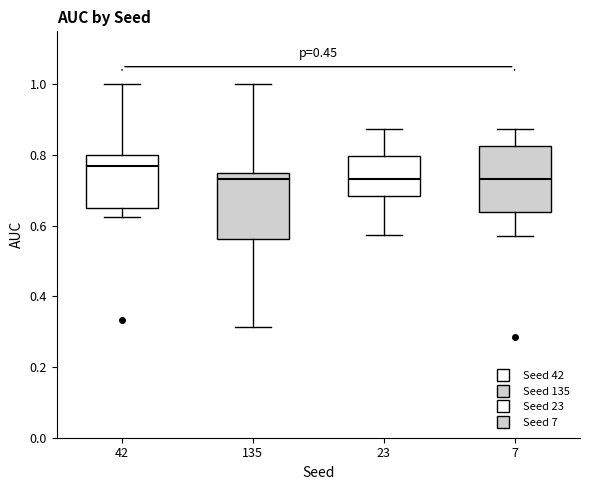

Where does the median line of the box at x = 7 sit on the y-axis? The values are not printed on the chart, so give them approximately, as read against the axis.

0.74